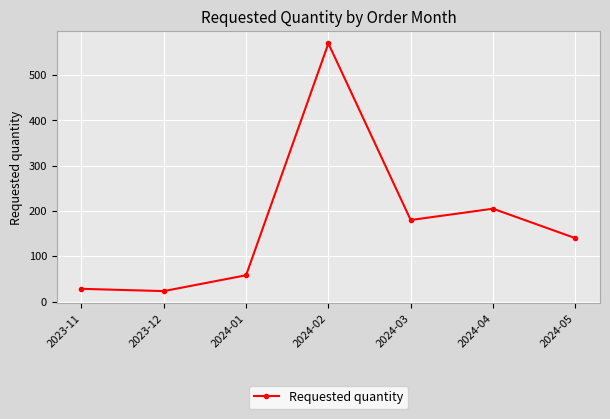

Reading left to right, what are all the values shown in this chart?

28	23	58	570	180	205	140